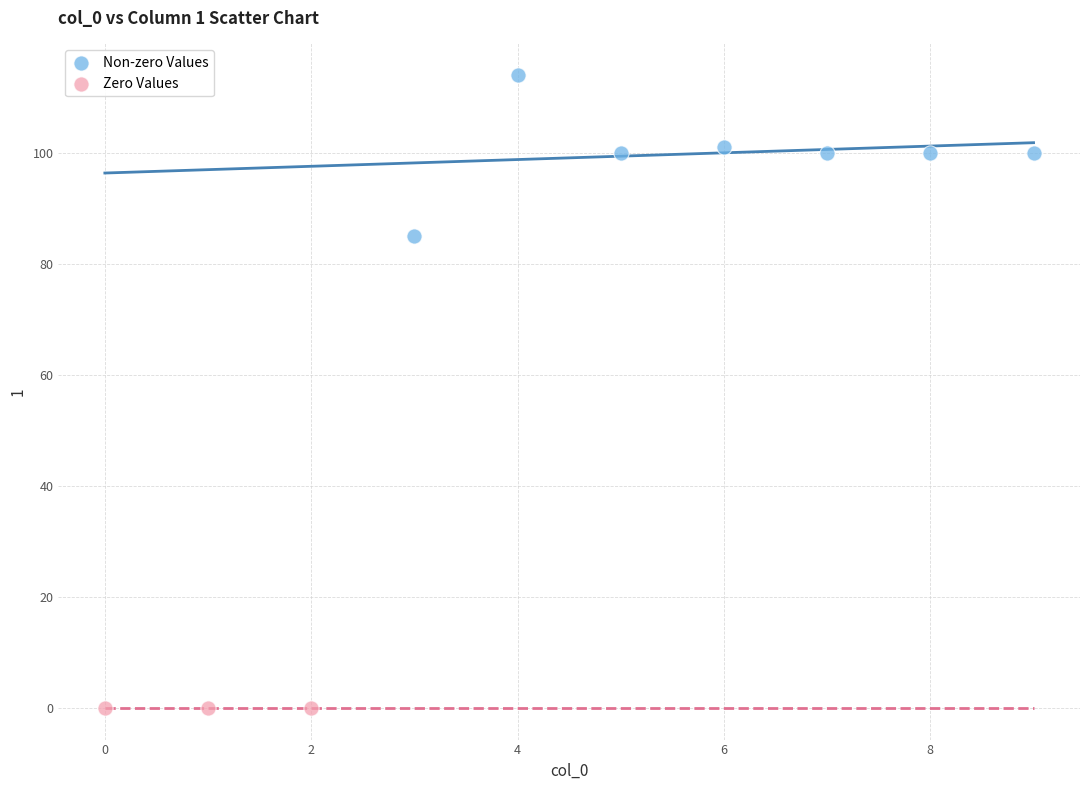

Which series reaches the maximum Y coordinate?

Non-zero Values